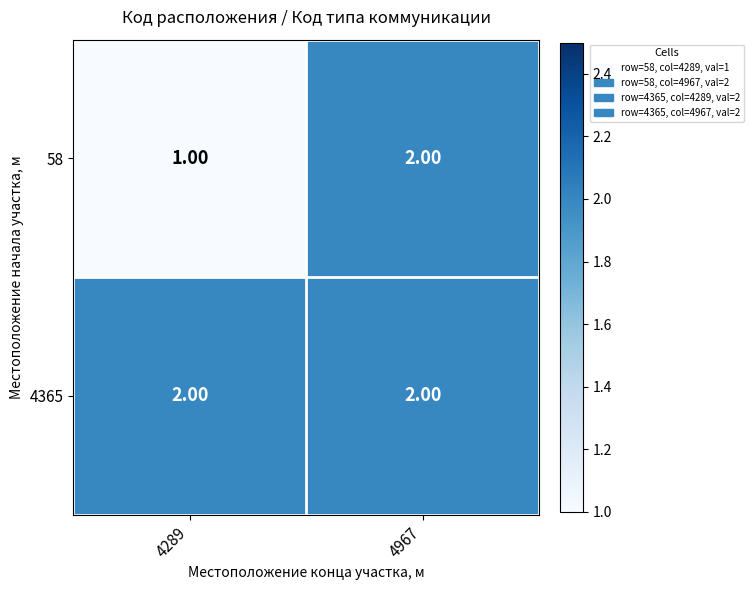

Which series changed the most between 4289 and 4967?

58